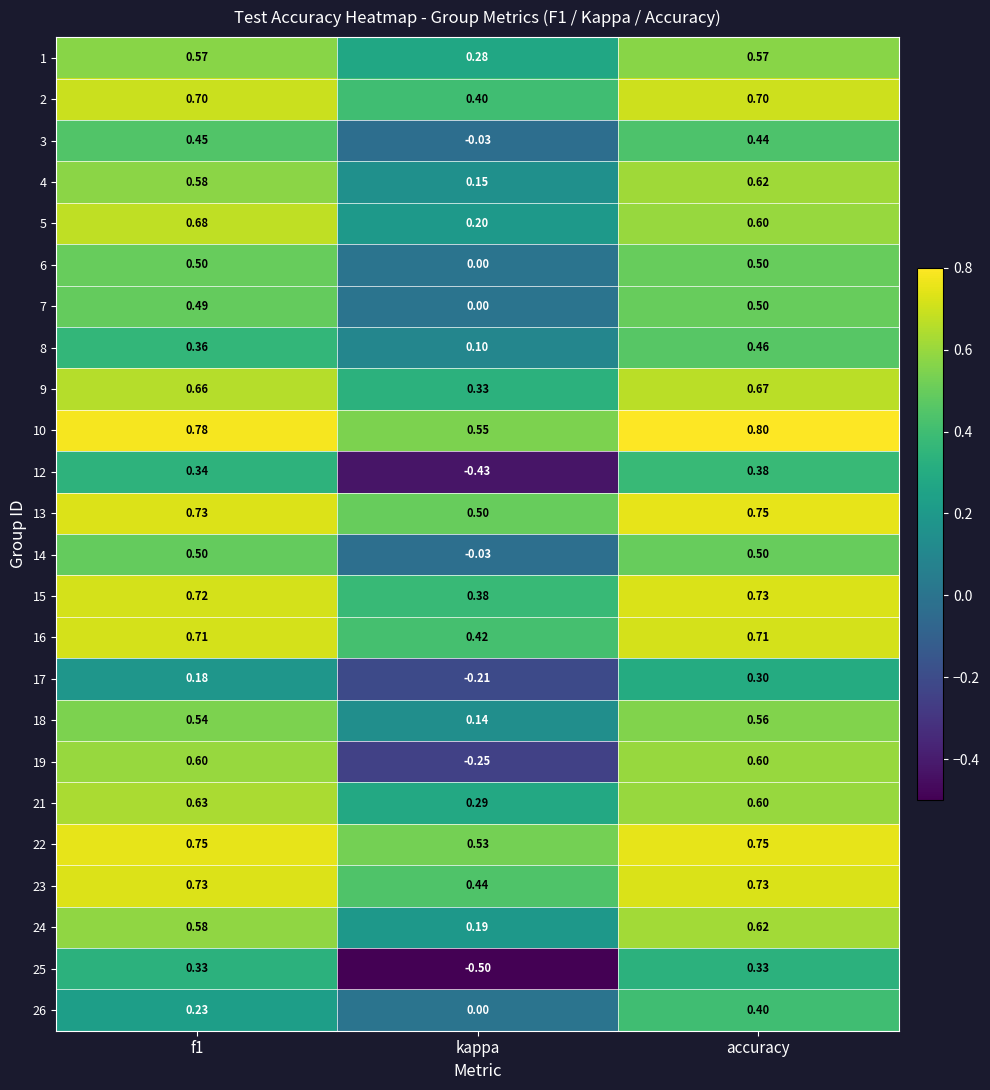

At which label does 7 reach its peak?

accuracy